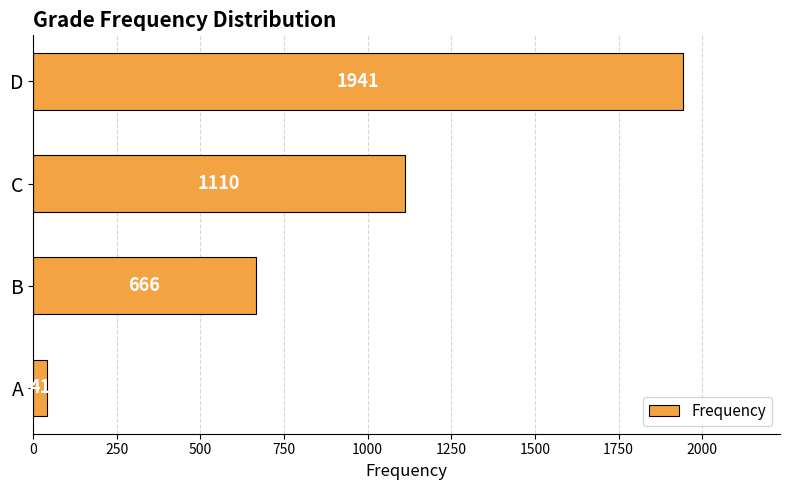

Reading bottom to top, extract all data points from this chart.

A=41	B=666	C=1110	D=1941